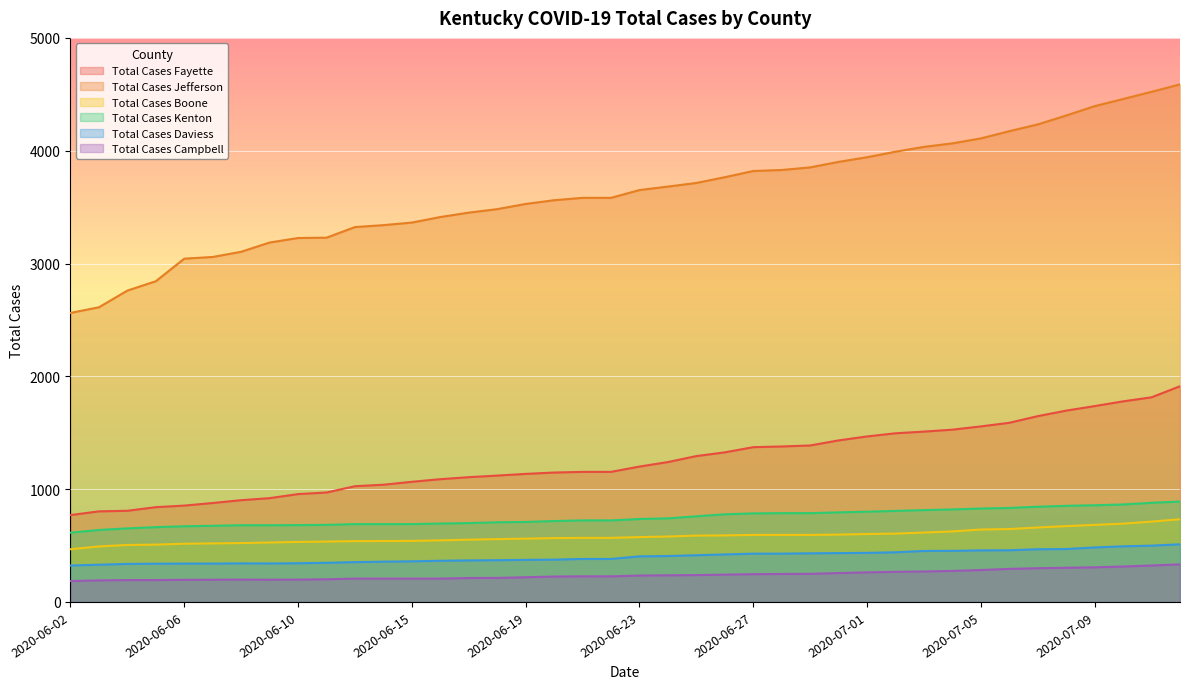

What is the label of the 2nd point from the left?

2020-06-03